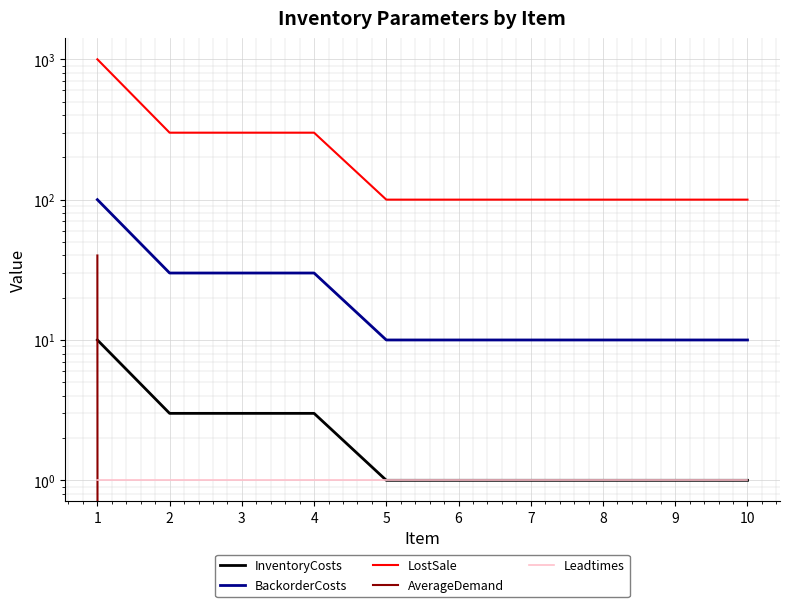

Is the value of AverageDemand at 5 greater than the value of InventoryCosts at 4?

No